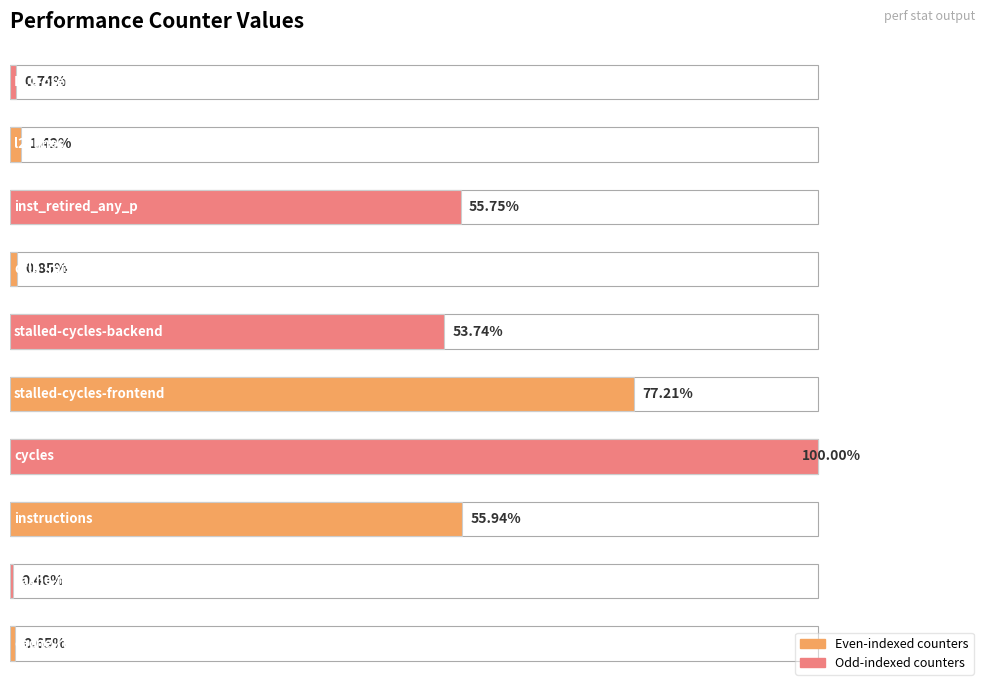

Are the bars grouped side by side (vs. stacked)?

No